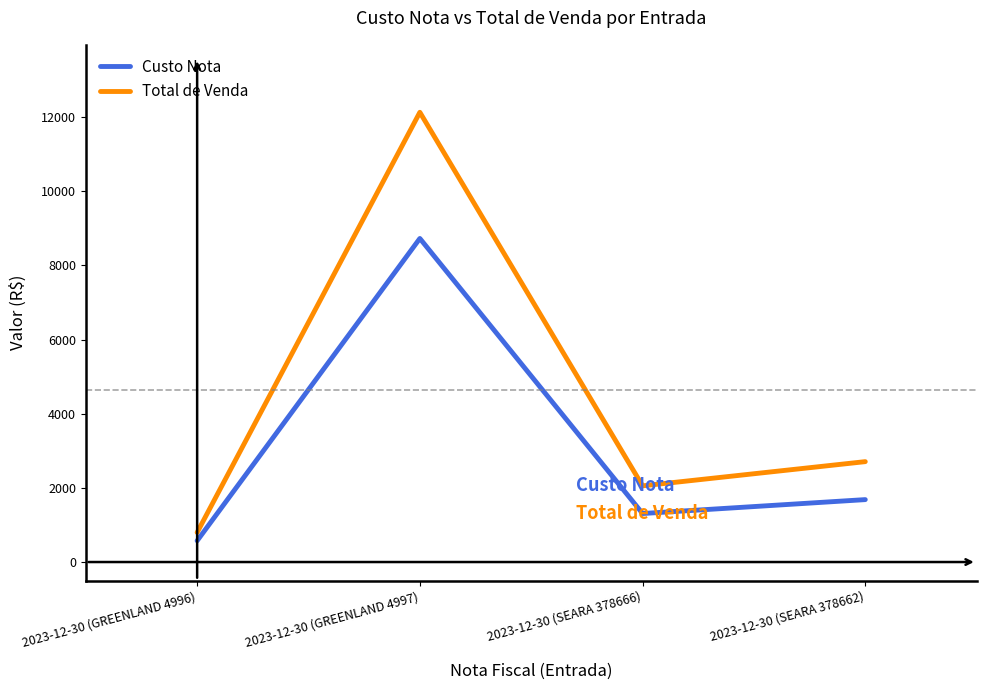

At which label is Total de Venda closest to 6462?

2023-12-30 (SEARA 378662)